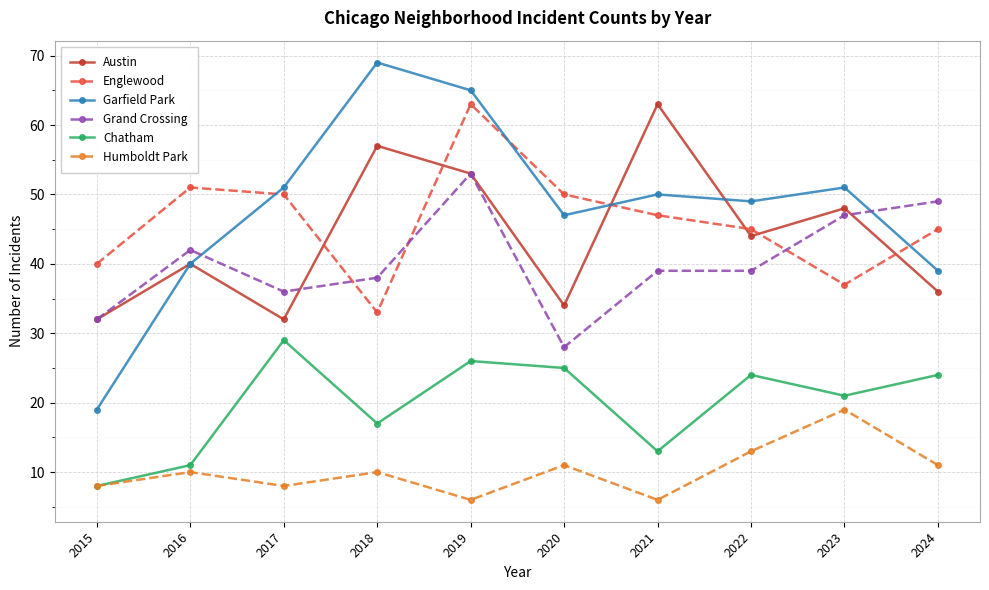

Is the value of Humboldt Park at 2015 greater than the value of Chatham at 2023?

No